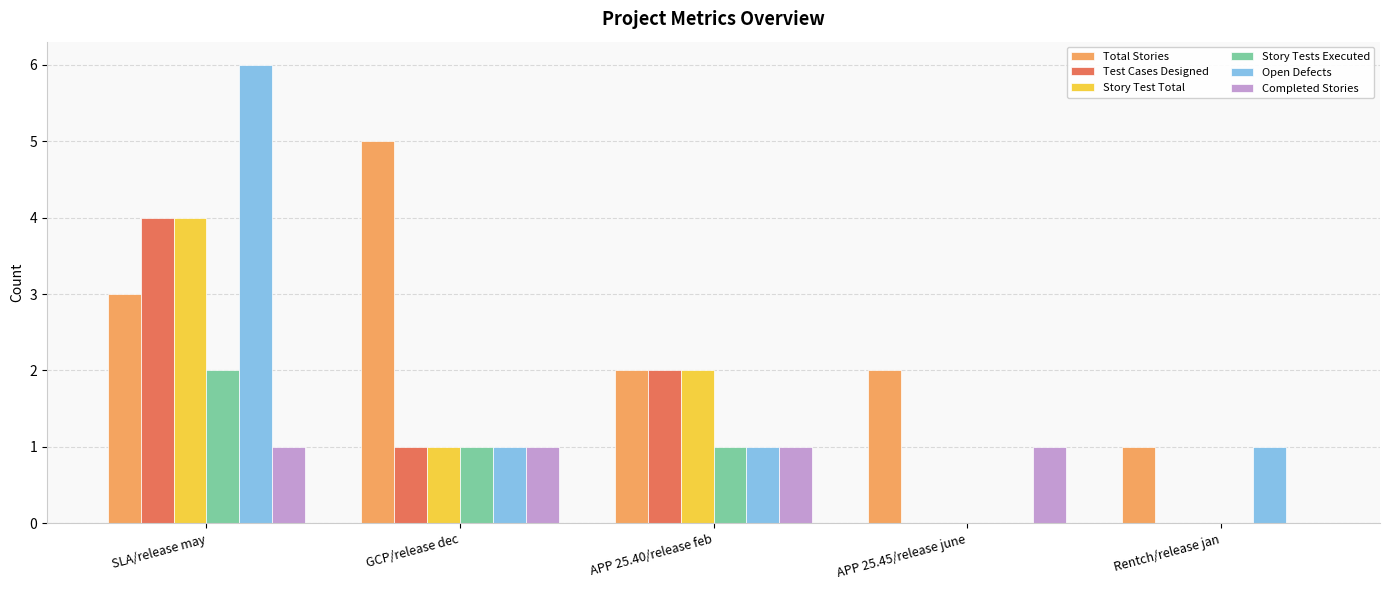

What is the sum of all Story Tests Executed values?

4